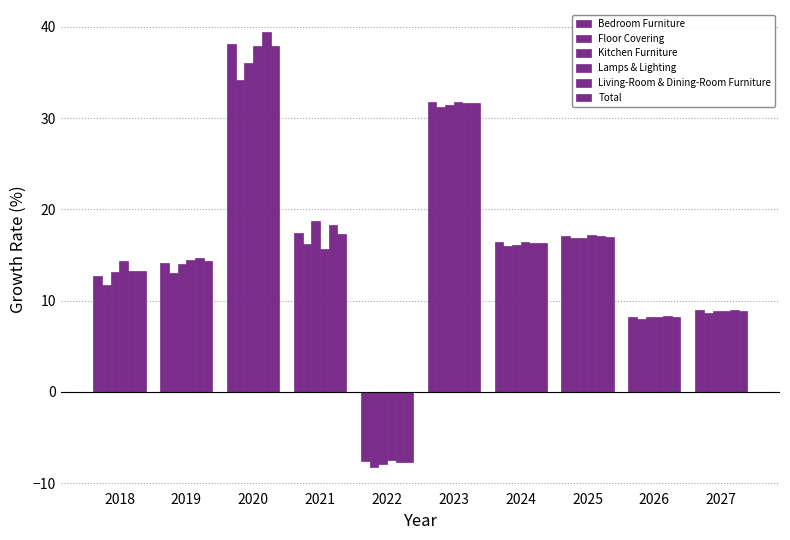

How many values in Kitchen Furniture are below zero?

1